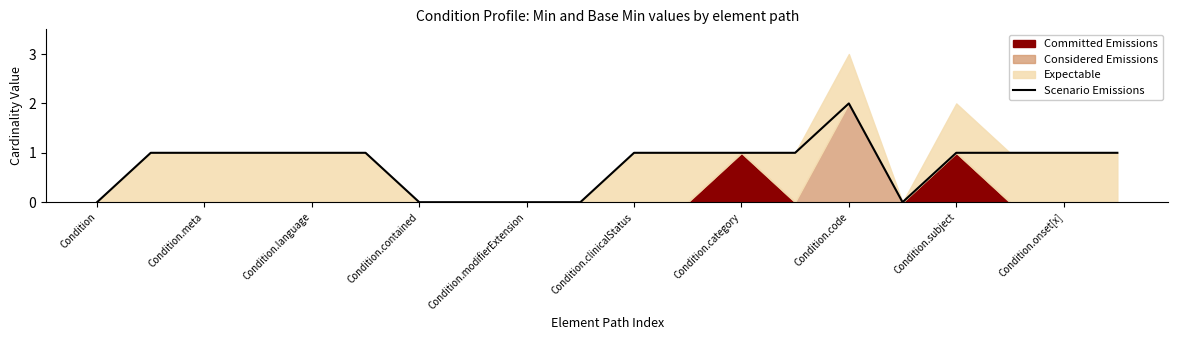

Reading left to right, what are all the values shown in this chart?

0	1	1	1	1	1	0	0	0	0	1	1	1	1	2	0	1	1	1	1